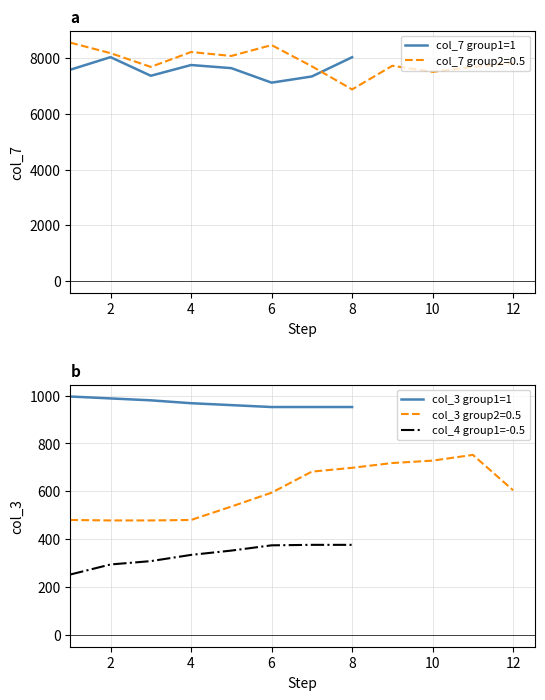

True or false: col_4 group1=-0.5 and col_3 group1=1 intersect in this chart.

False